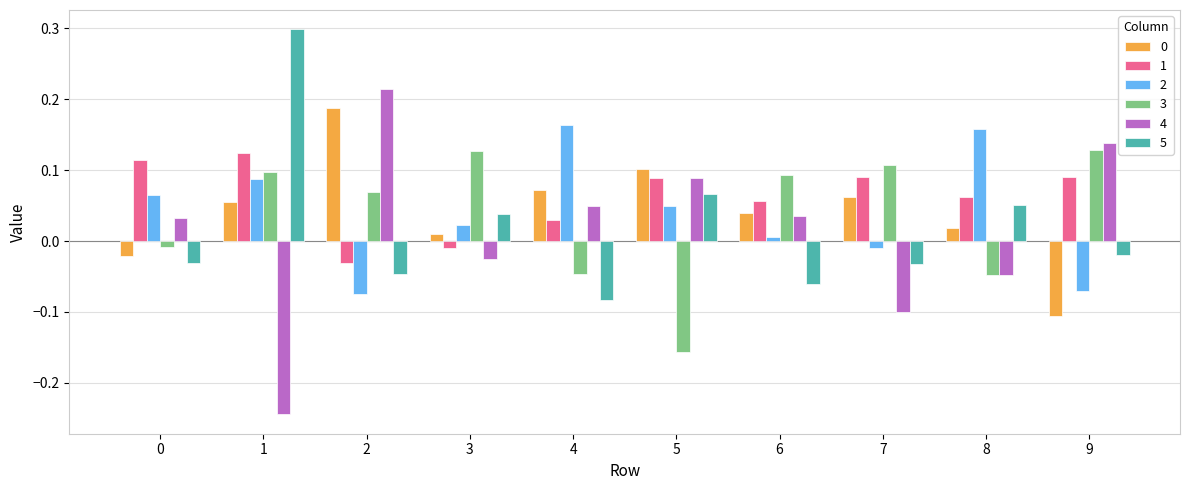

Which series has the largest range (max minus min)?

4